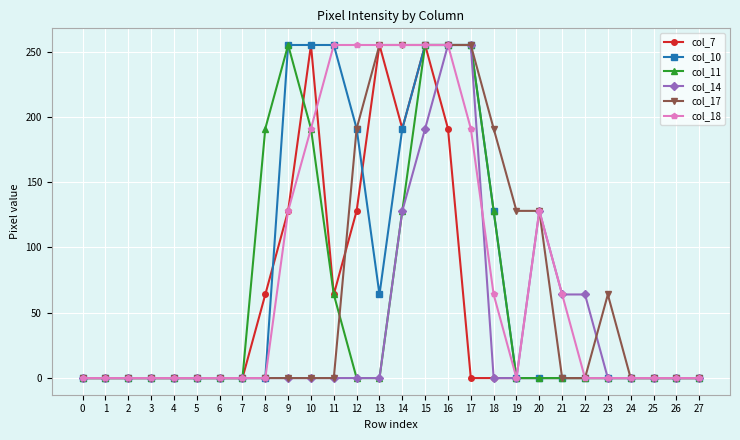

True or false: col_17 has more than 0 interior local peaks.

True